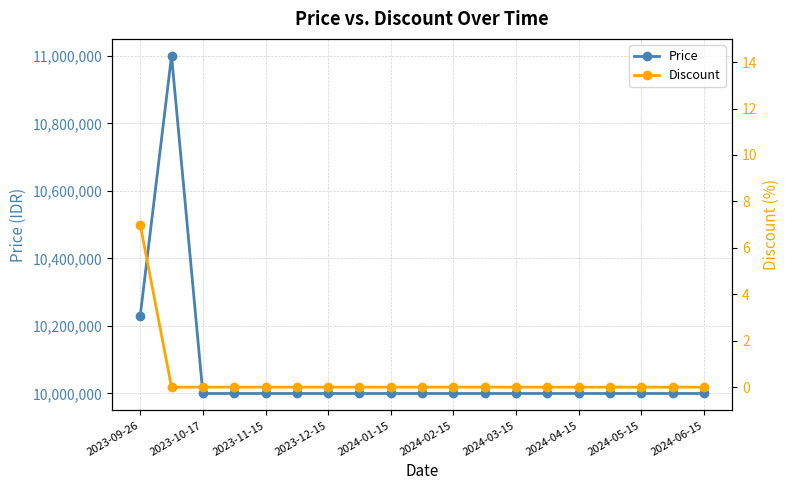

At which label is Price closest to 10500000?

2023-09-26